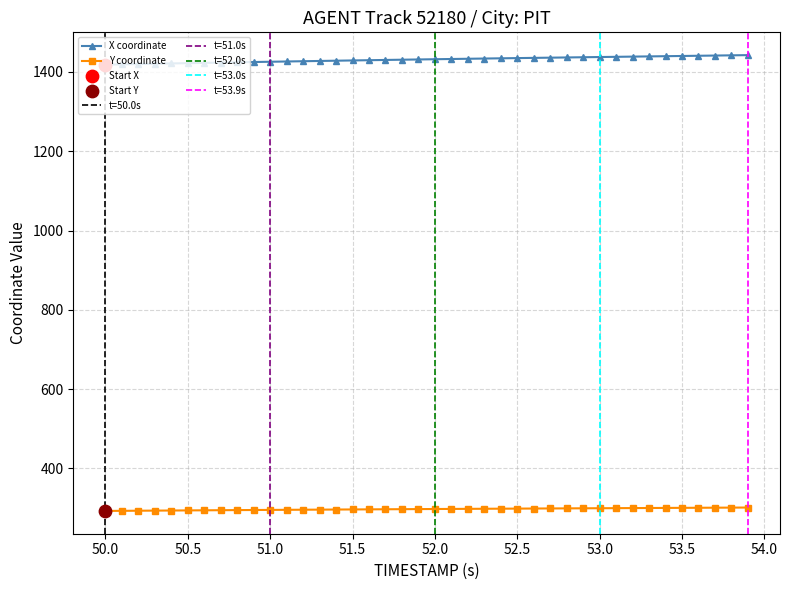

Which series has the largest total across all categories?

X coordinate